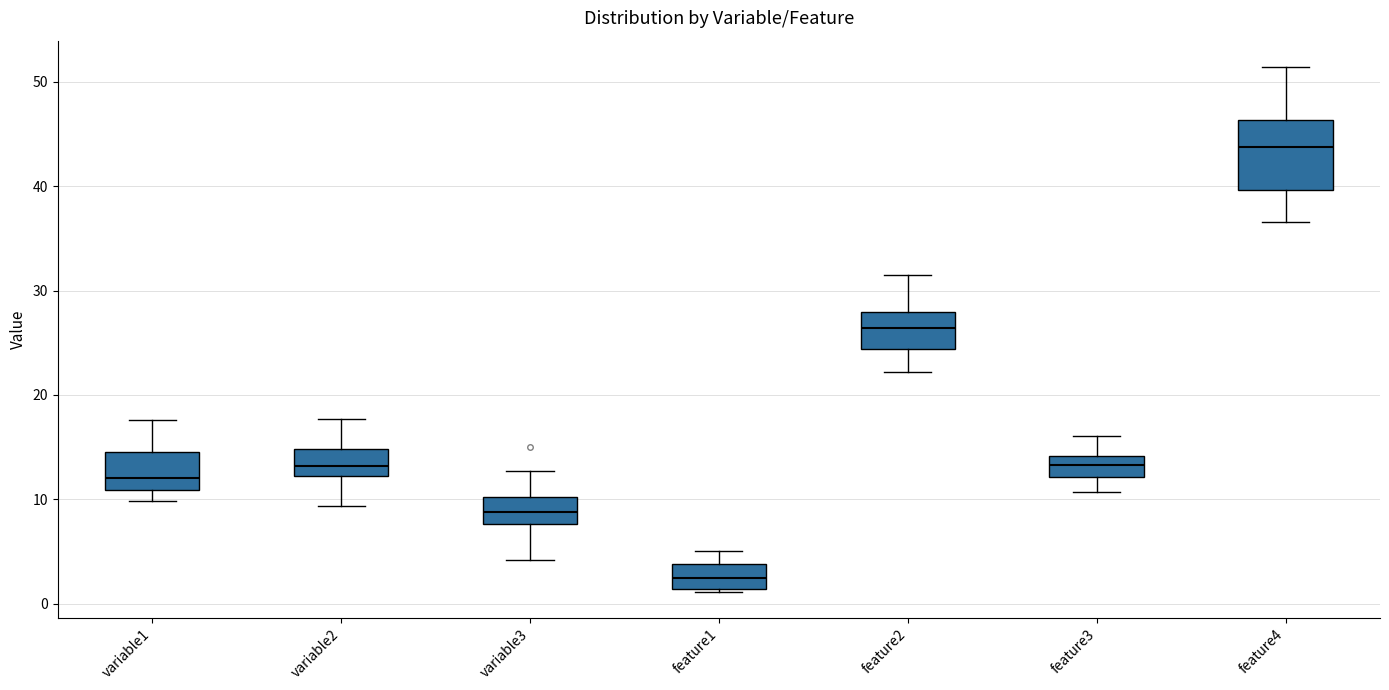

Where does the upper whisker of the box for variable1 end on the y-axis? The values are not printed on the chart, so give them approximately, as read against the axis.

18